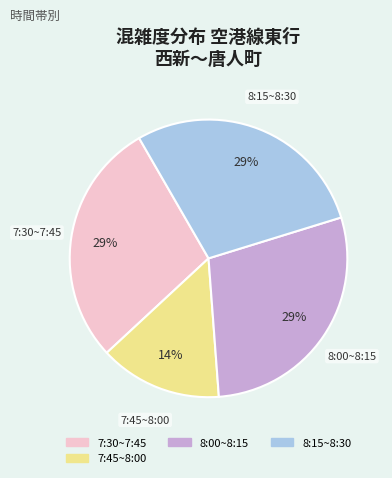

To the nearest percent, what is the average slice percentage?

25%